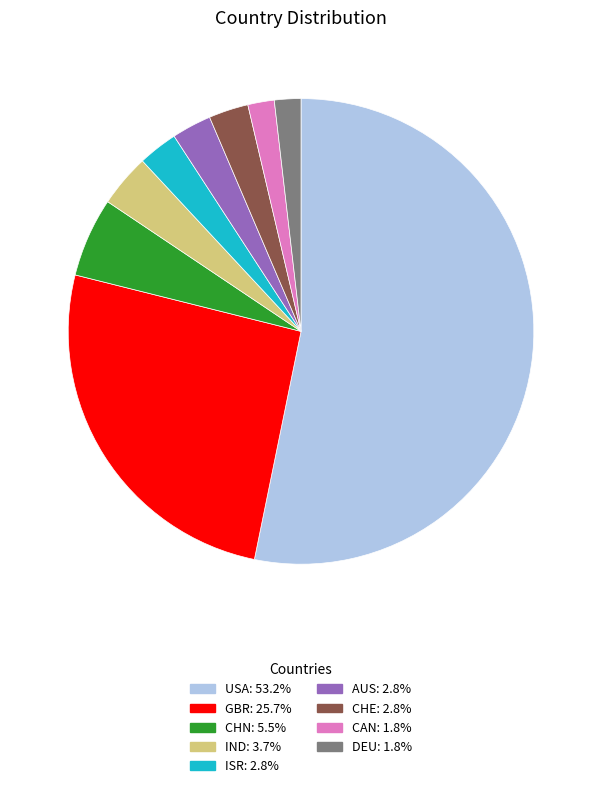

Approximately how many times larger is the value at CAN compared to DEU?

1.0